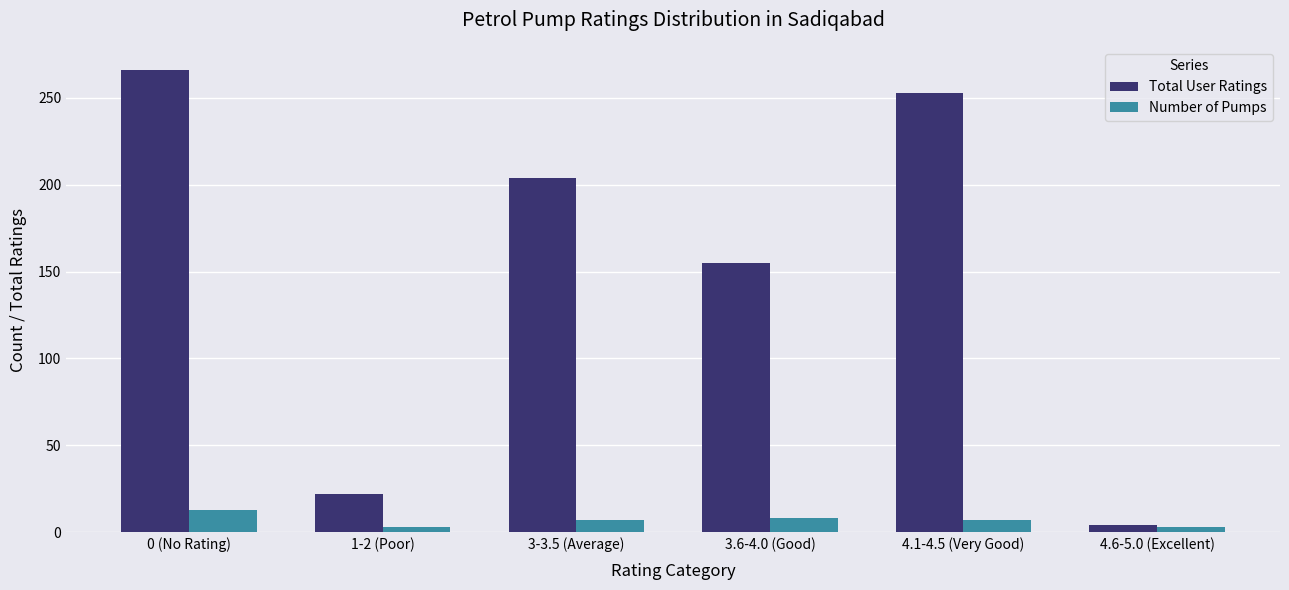

The value of Number of Pumps at 0 (No Rating) is 13. True or false?

True